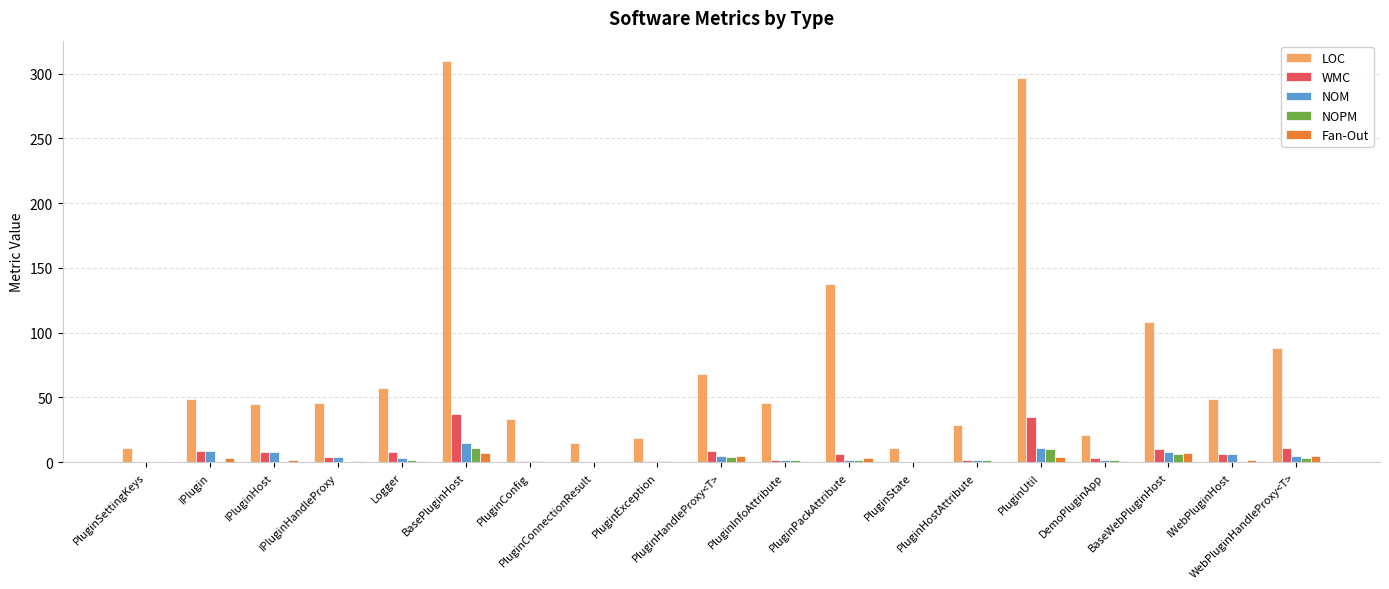

Are the bars horizontal?

No